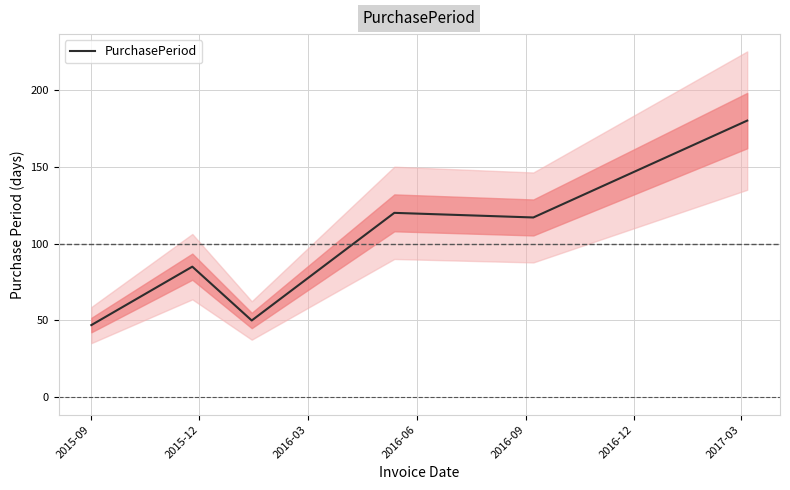

How many data points does each series have?

6